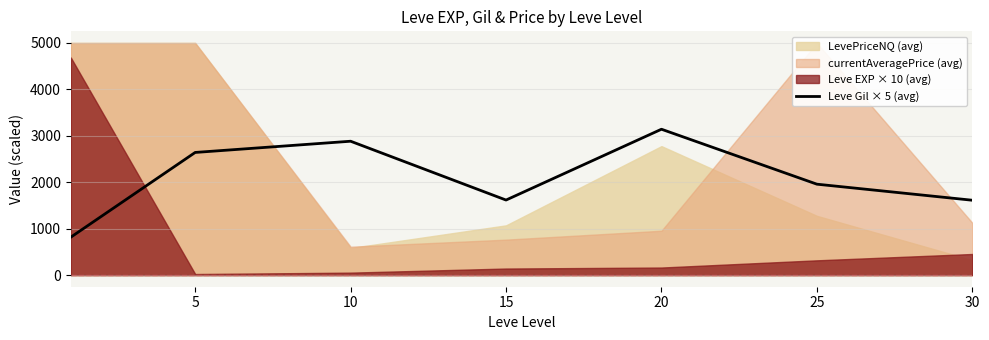

What is the value of the 7th point from the left?

1612.5